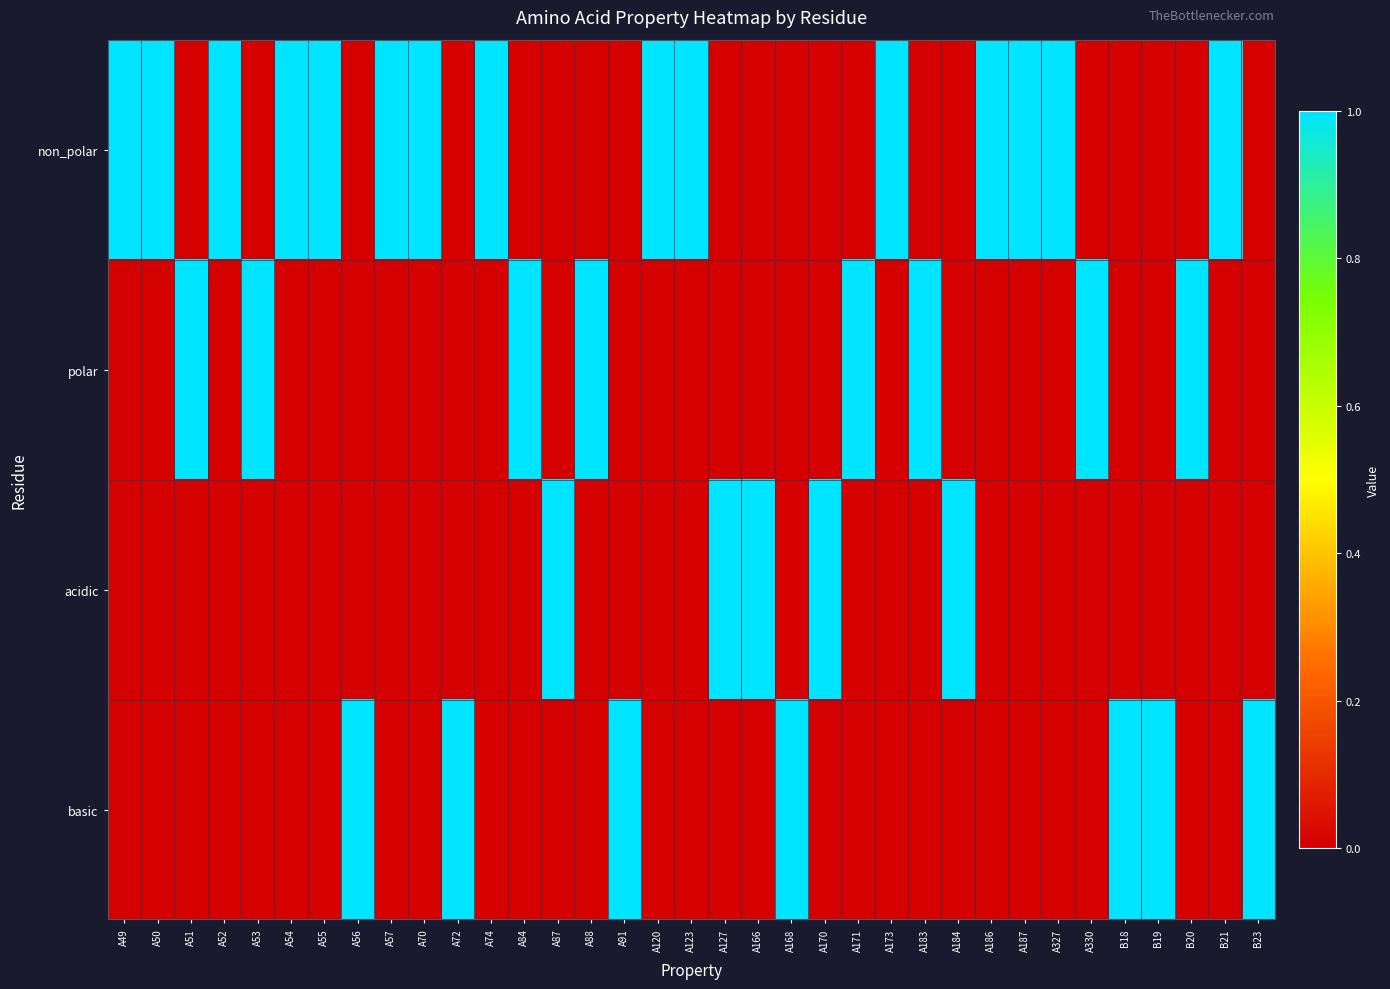

Which label corresponds to the smallest value in the chart?

A51